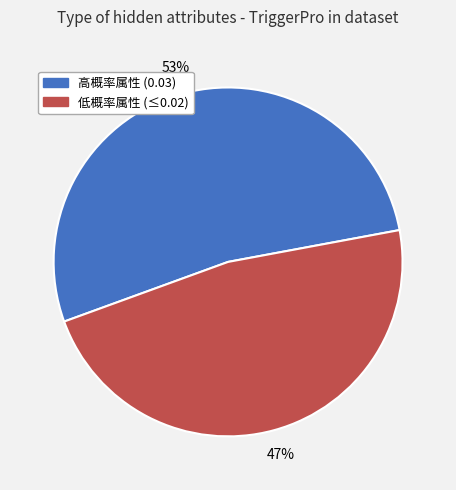

Do 低概率属性 (≤0.02) and 高概率属性 (0.03) together represent more than half of the pie?

Yes